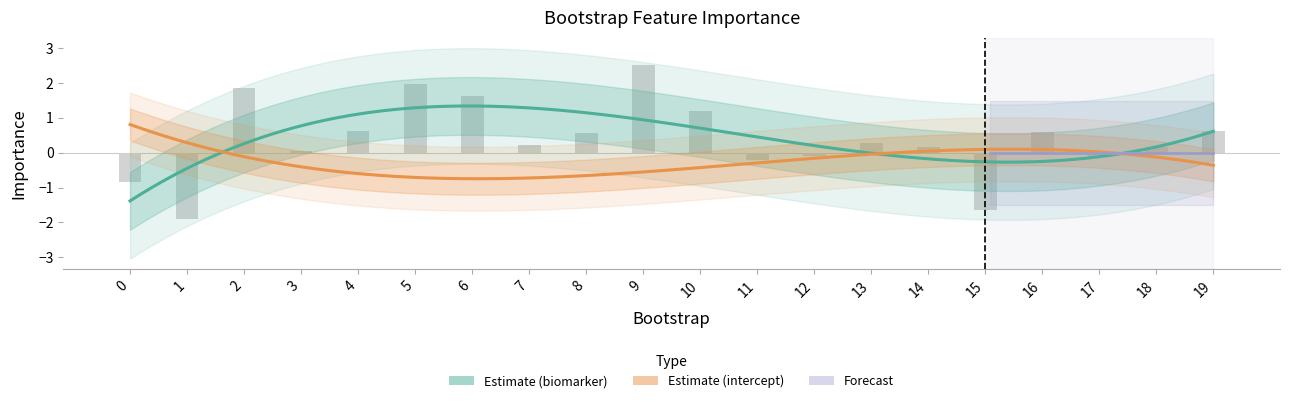

Reading right to left, transcribe all the data shown in this chart.

19=0.6	18=0.2	17=-0.1	16=0.6	15=-1.6	14=0.2	13=0.3	12=-0.1	11=-0.2	10=1.2	9=2.5	8=0.6	7=0.2	6=1.6	5=2.0	4=0.6	3=0.1	2=1.8	1=-1.9	0=-0.8